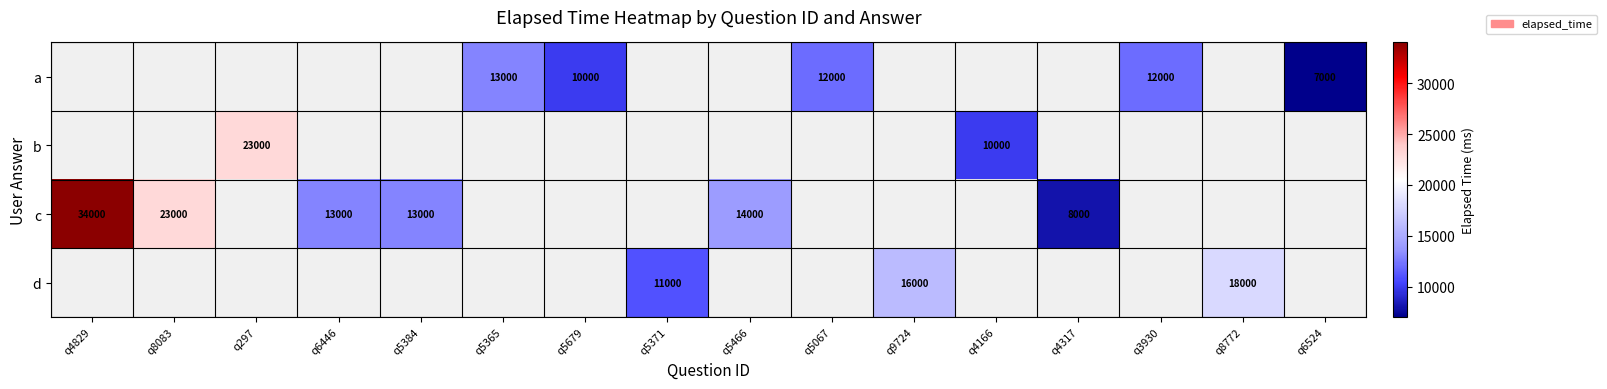

What is the greatest value displayed?

34000.0